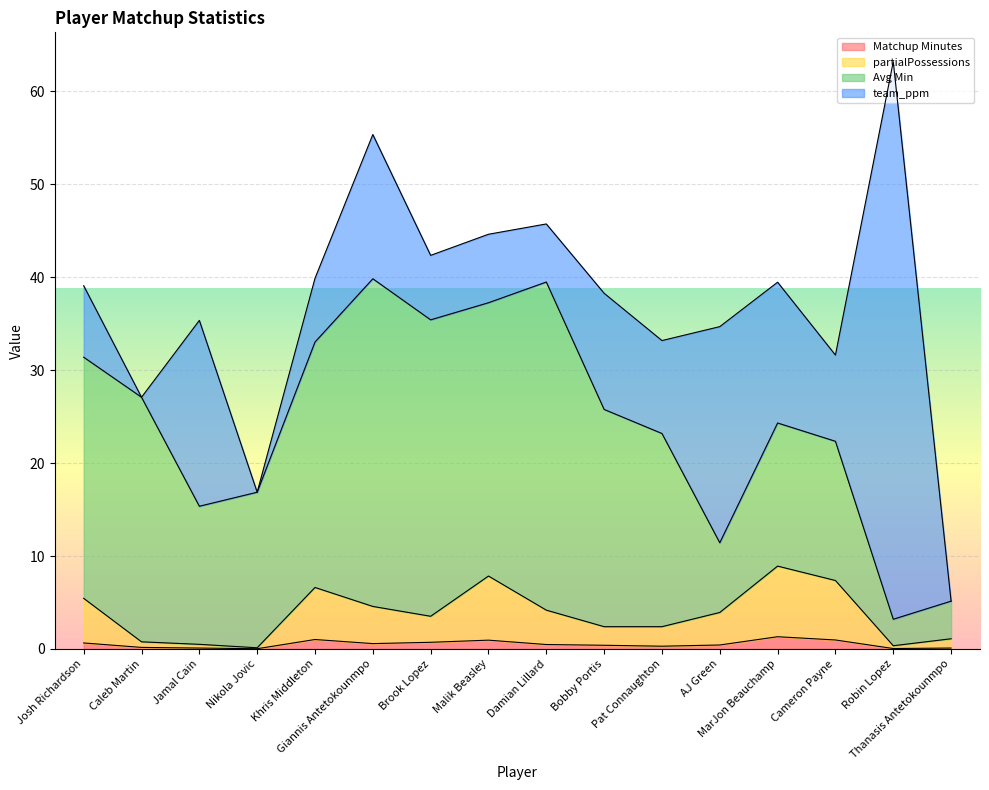

True or false: Matchup Minutes and partialPossessions cross at least once.

False